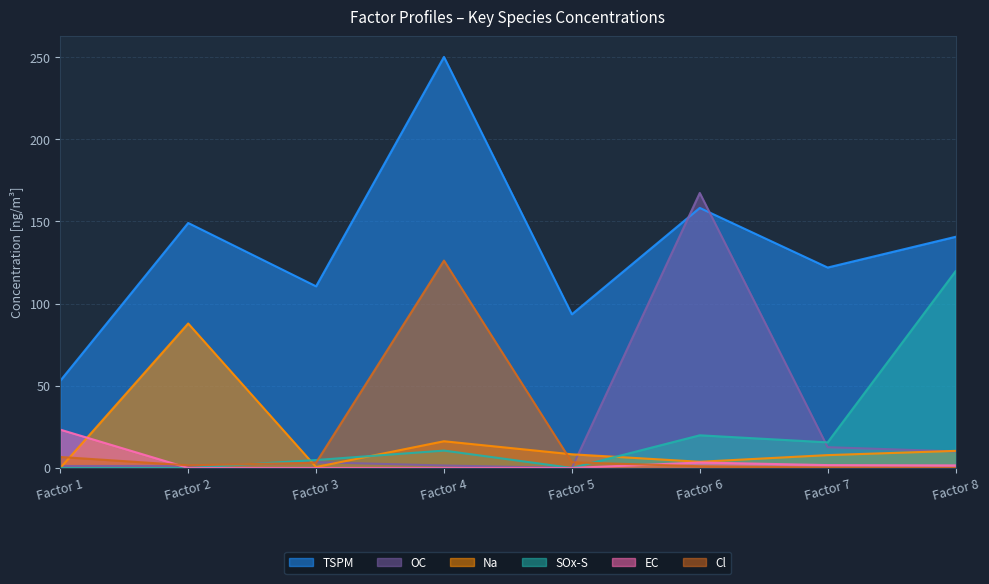

Rank the series at Factor 5 from highest to lowest value.

TSPM, Na, Cl, OC, EC, SOx-S